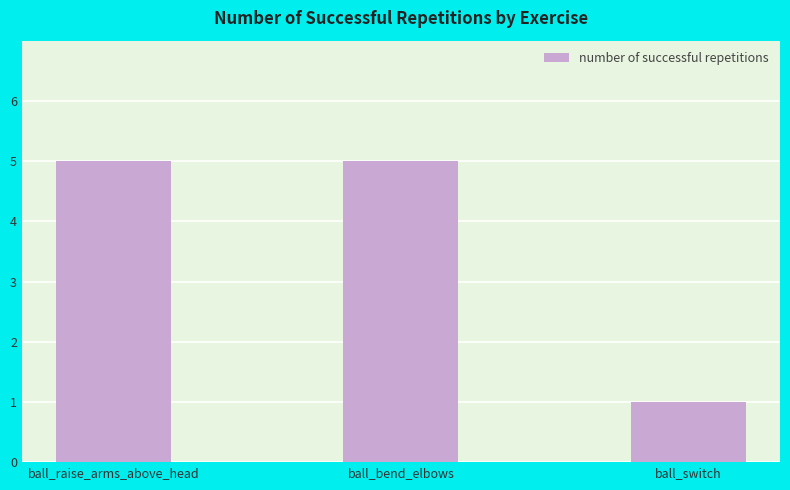

Approximately how many times larger is the value at ball_raise_arms_above_head compared to ball_switch?

5.0